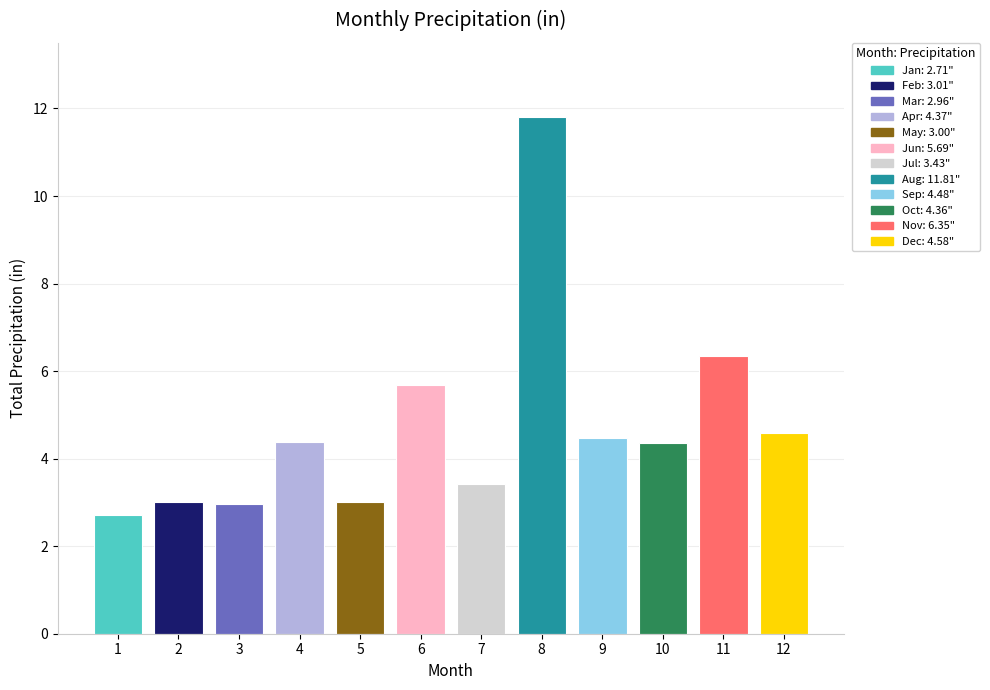

How many categories are shown in the chart?

12